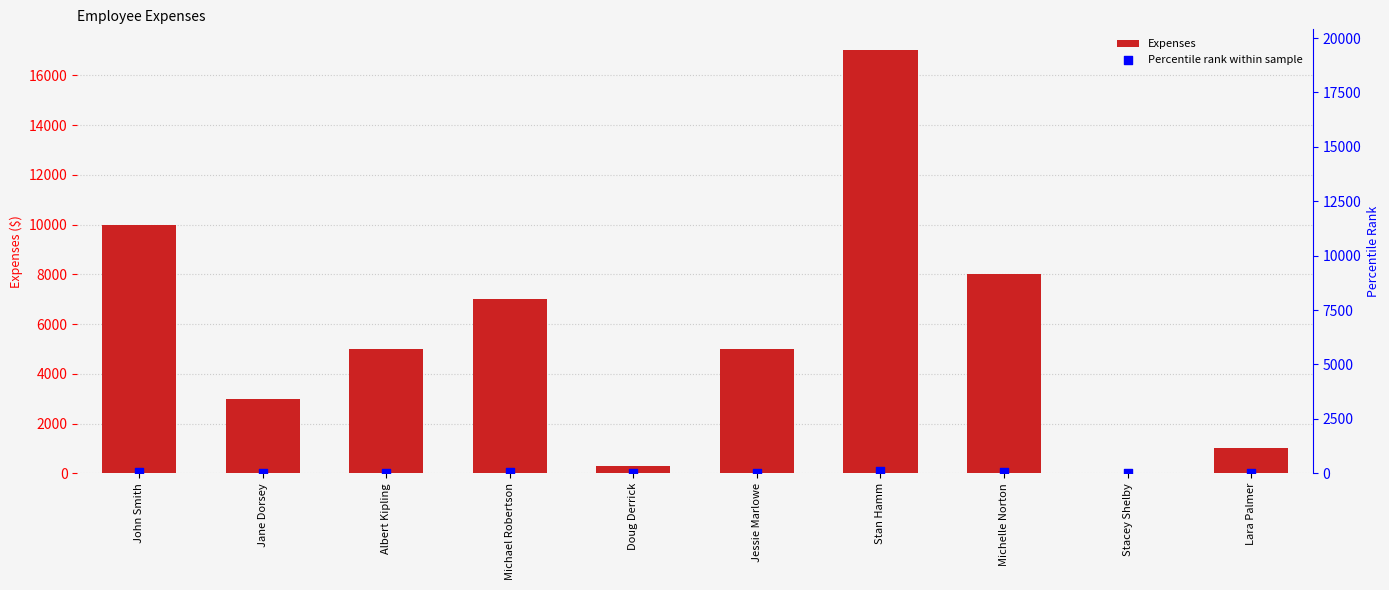

At how many categories does at least one series exceed 12116?

1